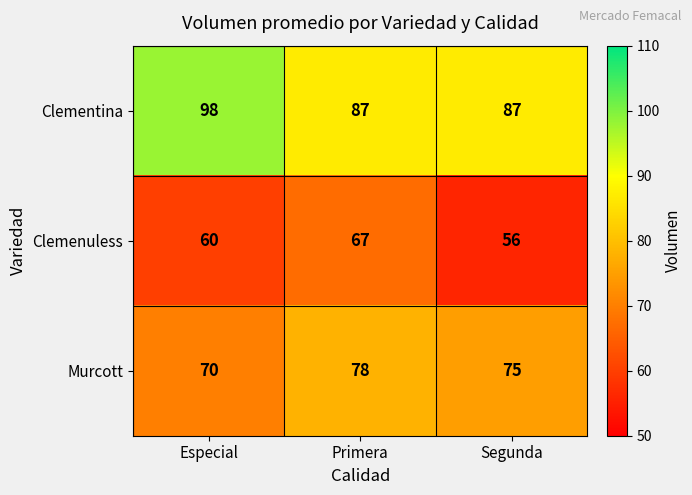

The Murcott series shows 30 at Primera. True or false?

False